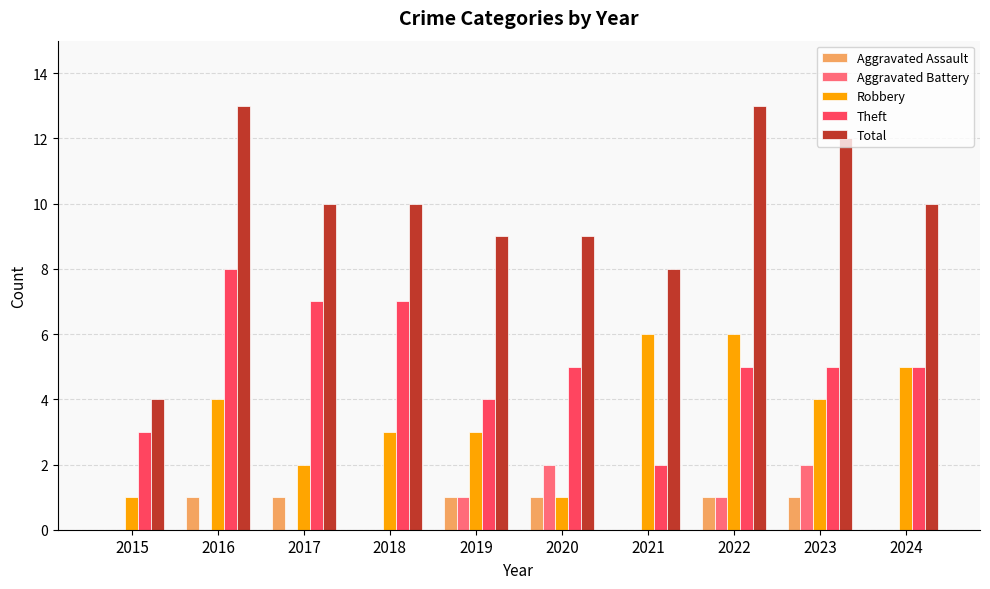

What is the maximum value for Aggravated Assault?

1